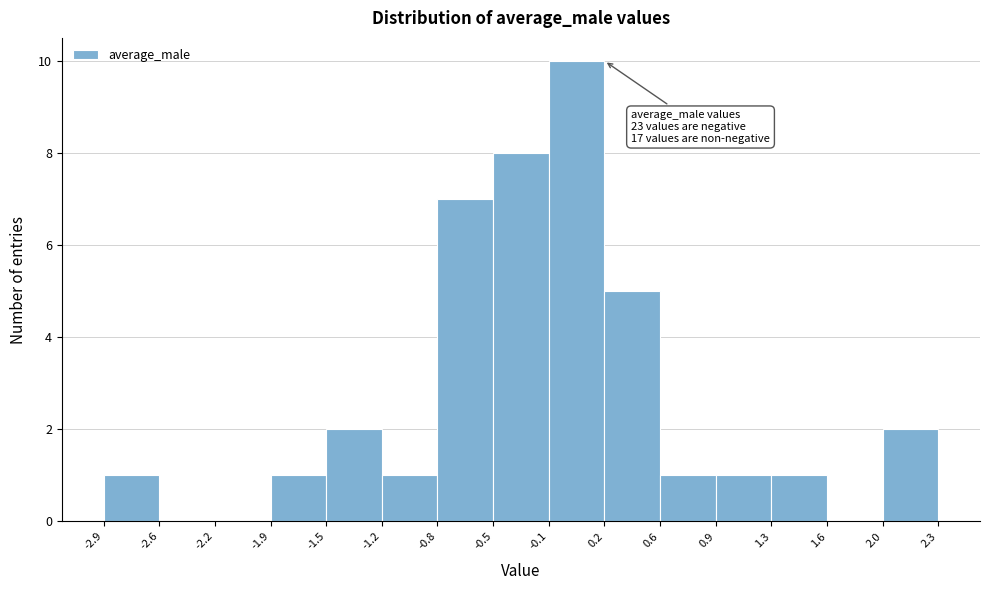

Which range on the x-axis has the tallest bar?

-0.1 to 0.2